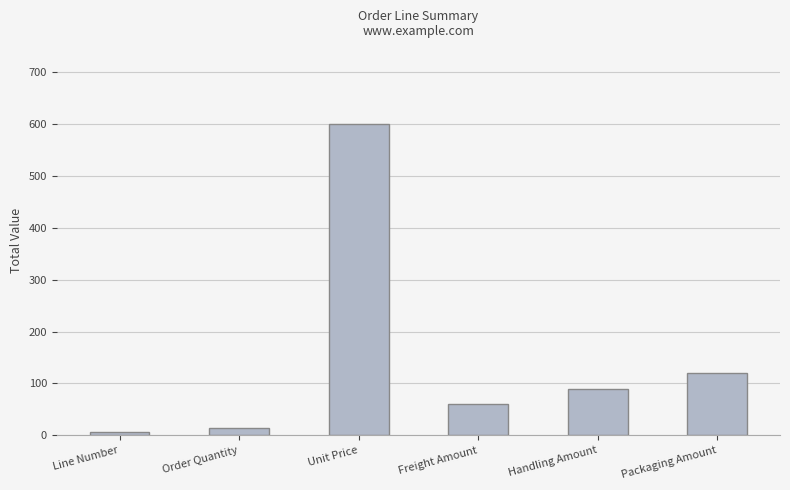

Is it true that the value at Handling Amount is 90?

True